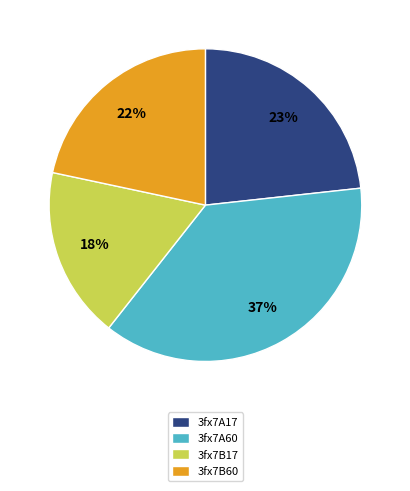

Is 3fx7B17 the majority of the pie?

No